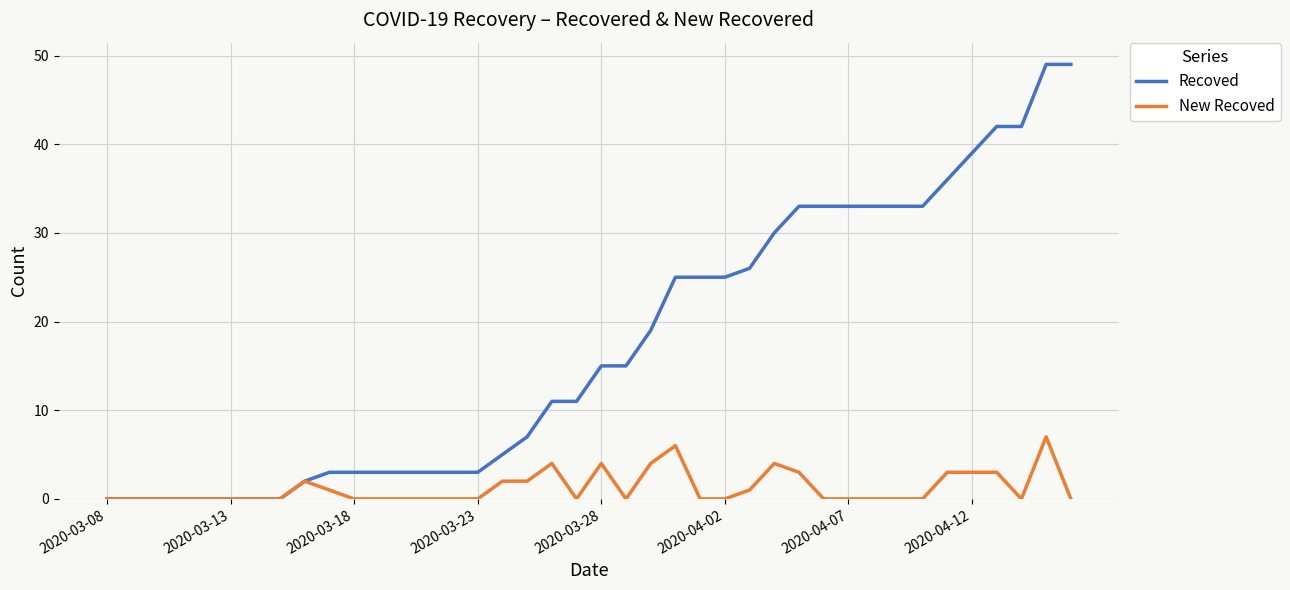

What is the highest value of the New Recoved series?

7